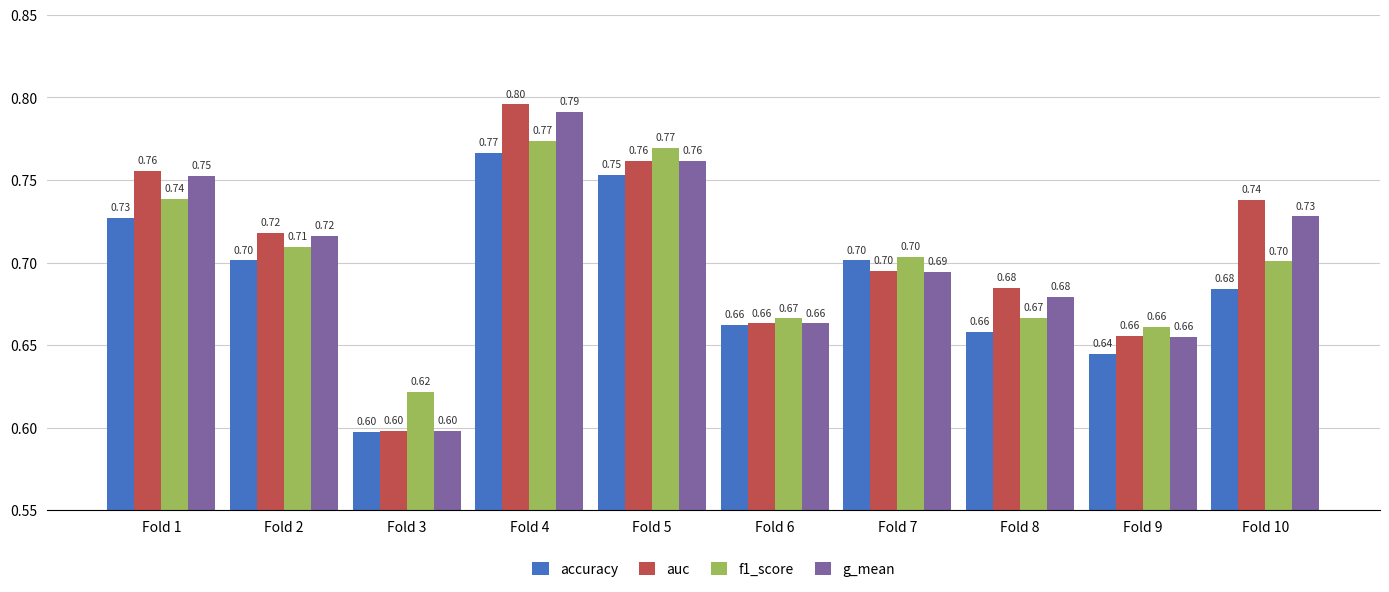

What is the difference between the maximum and minimum values in the auc series?

0.2